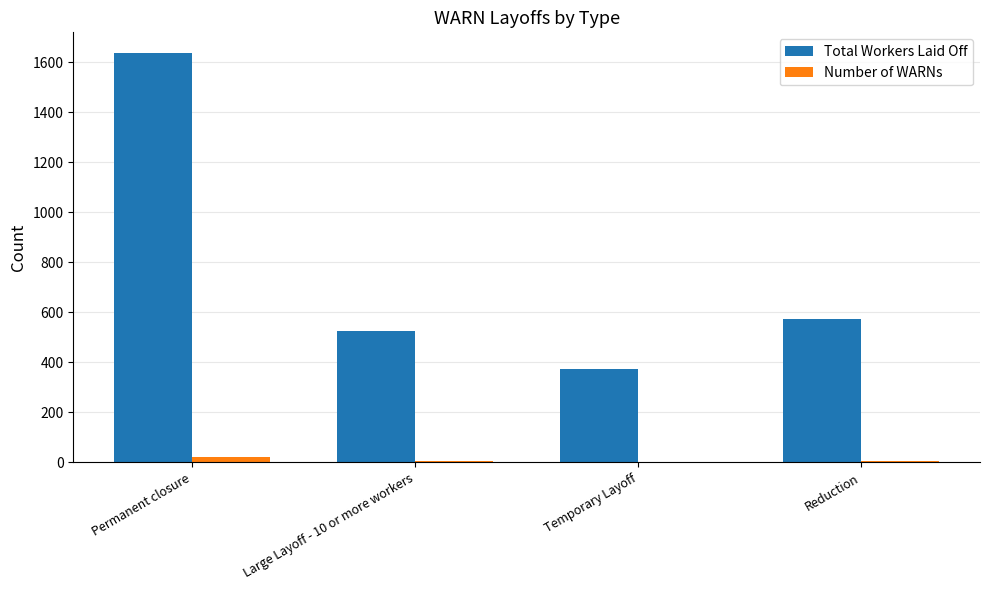

Is it true that Total Workers Laid Off equals 372 at Temporary Layoff?

True